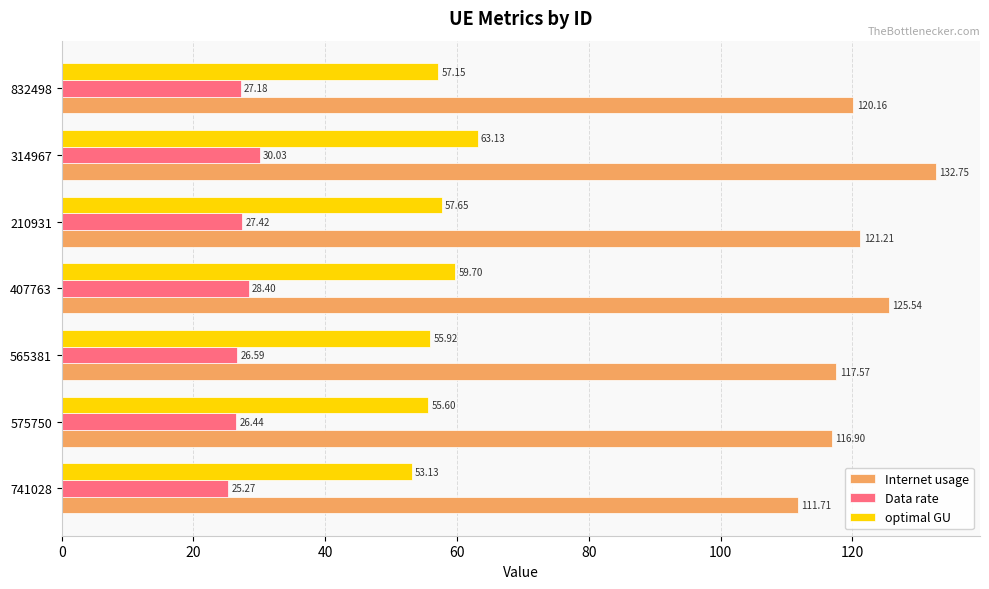

At which category is the sum across all series the highest?

314967